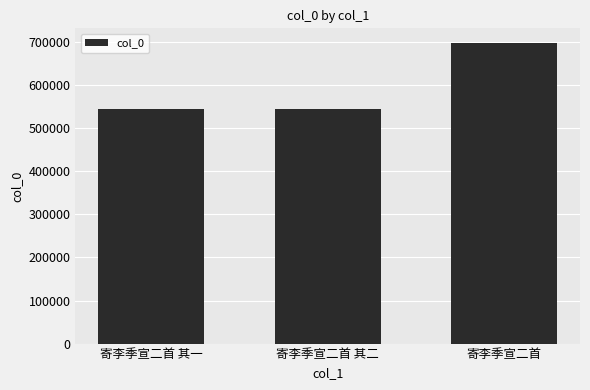

What is the sum of the values at 寄李季宣二首 其二 and 寄李季宣二首 其一?

1087525